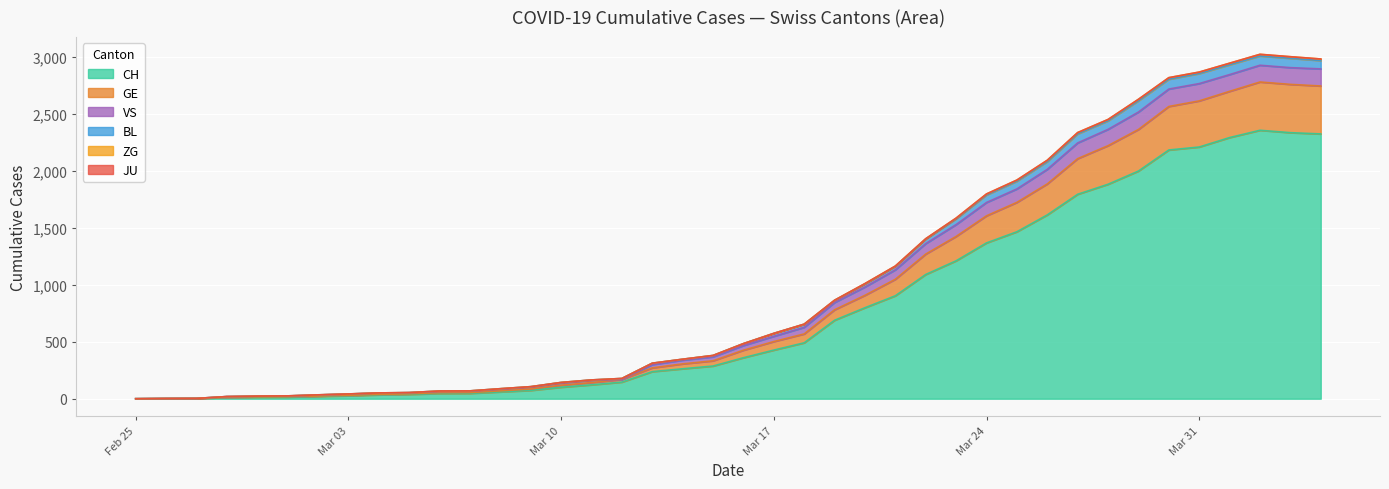

Is it true that BL equals 1798 at Mar 24?

True